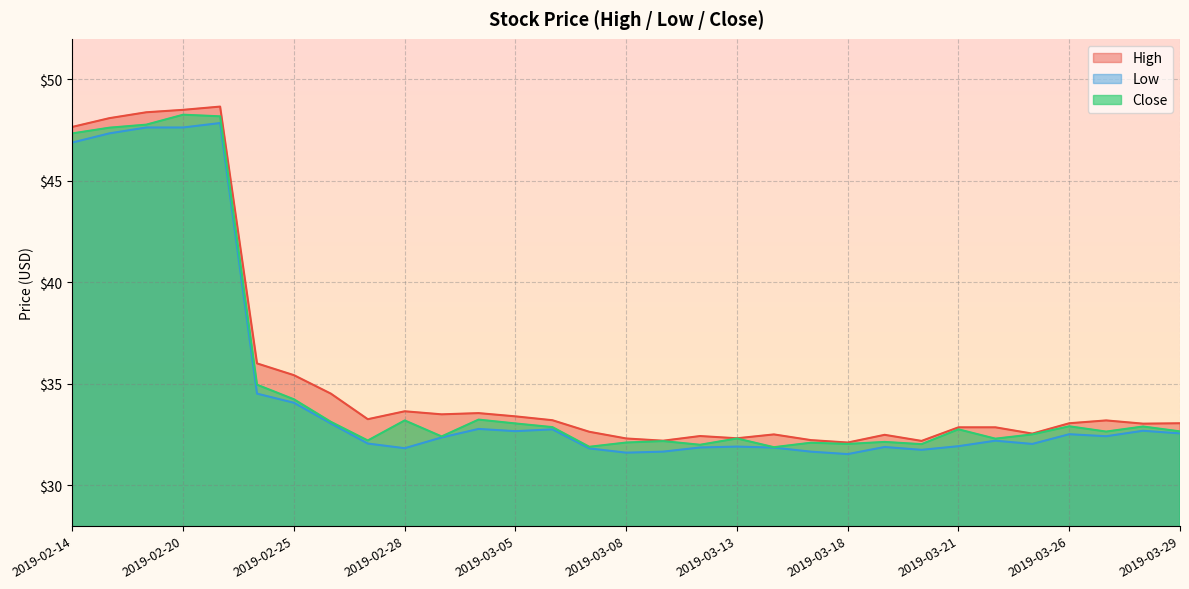

At which label does Close first exceed 32?

2019-02-14